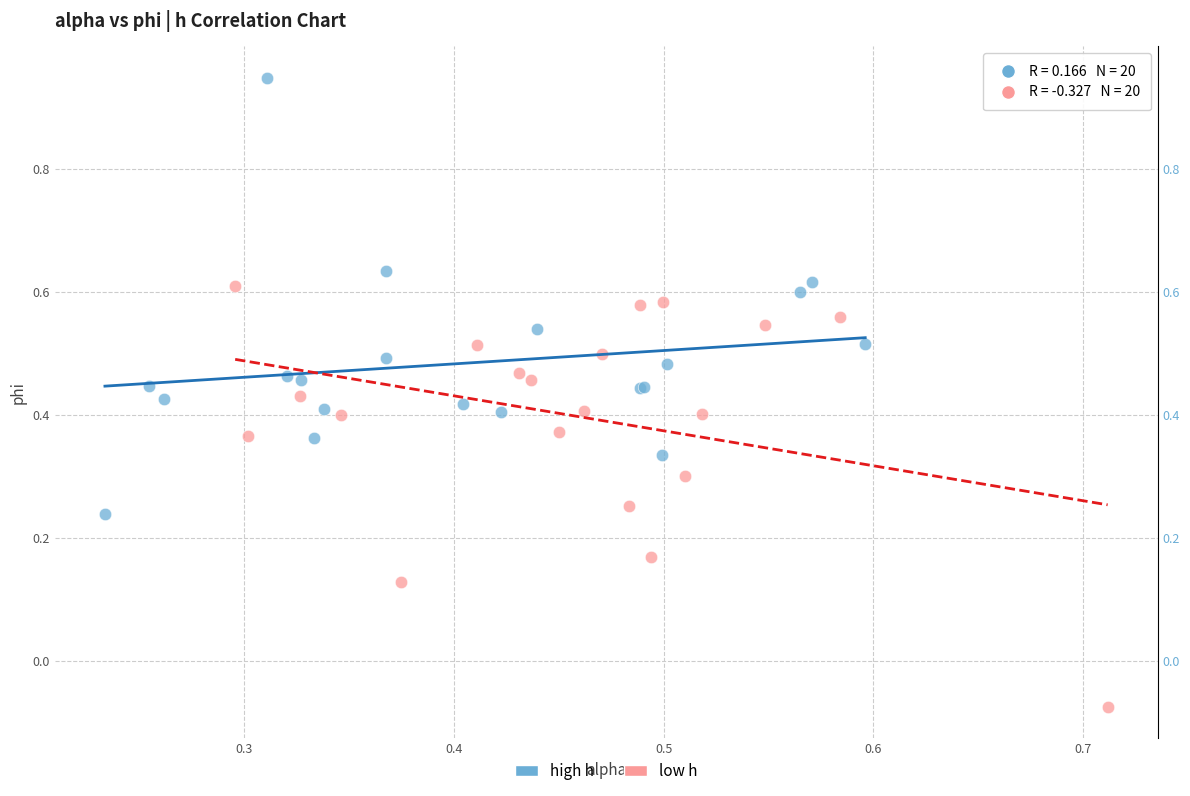

Which series contains the lowest Y value?

low h